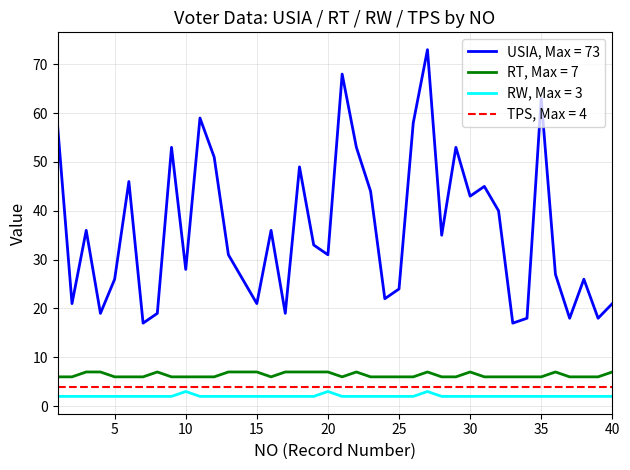

How many lines are shown in the chart?

4